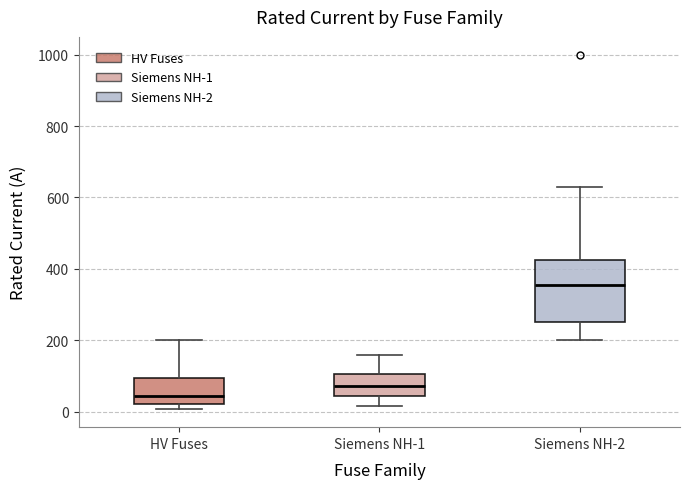

Where is the lower edge of the box for HV Fuses on the y-axis? The values are not printed on the chart, so give them approximately, as read against the axis.

20